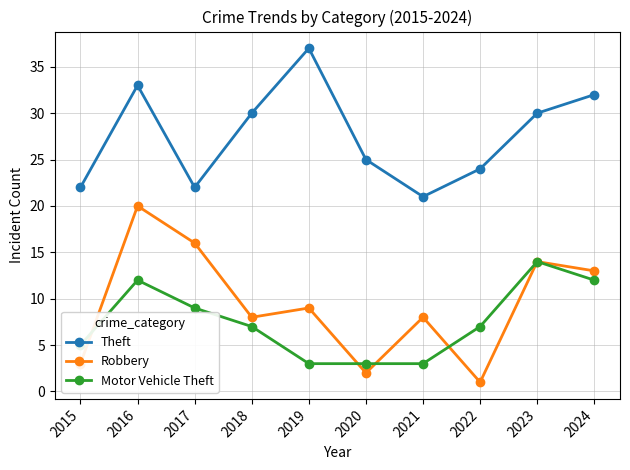

True or false: Motor Vehicle Theft and Theft cross at least once.

False